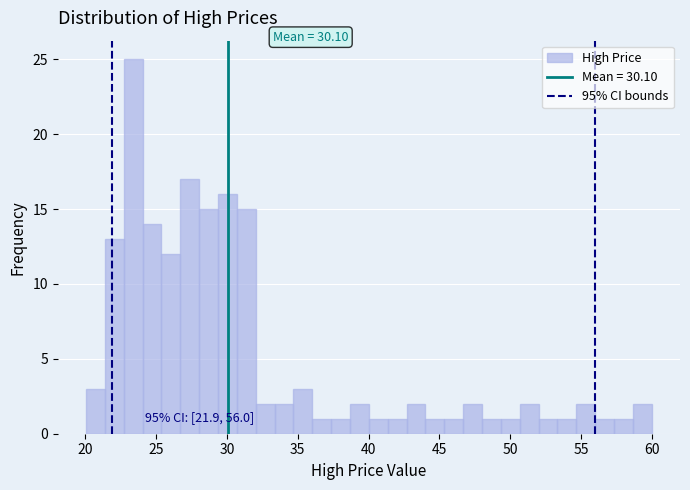

Around what value on the x-axis is the tallest bar? Give the approximate position of its centre, as read against the axis.

23.5